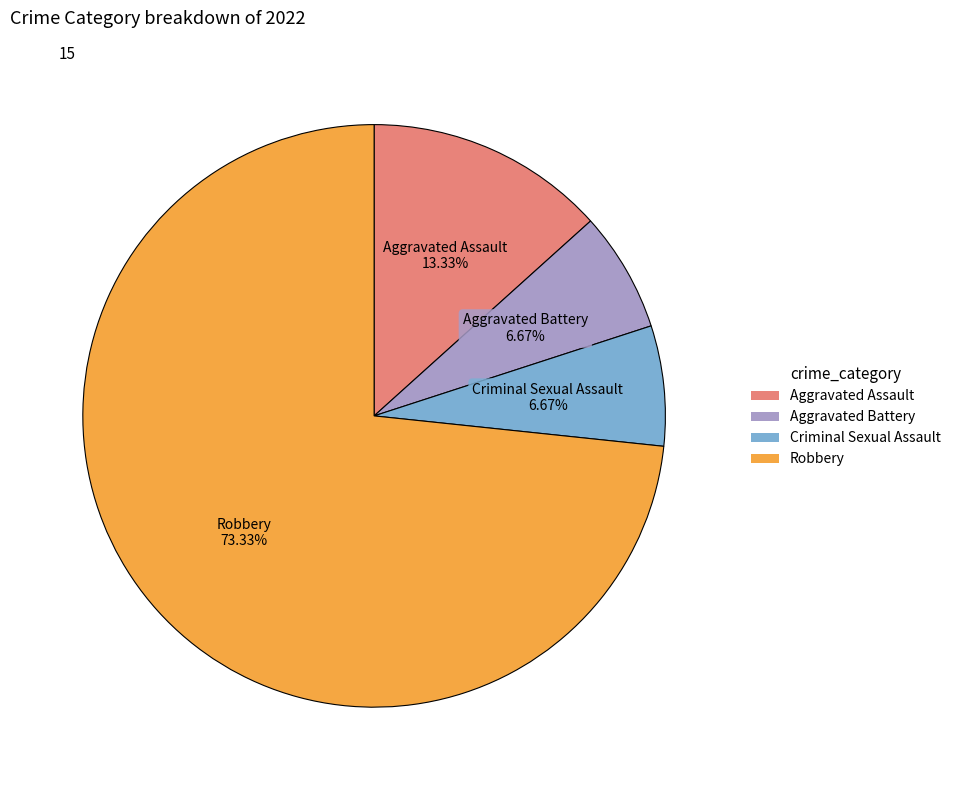

Count the number of slices in the pie.

4